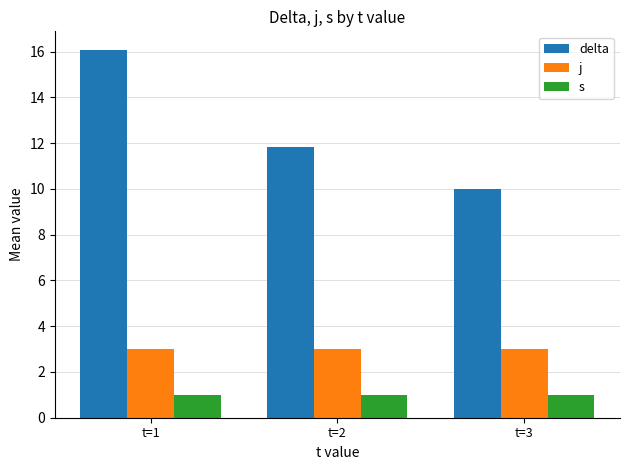

What is the value of the j bar at the 2nd from the left?

3.0